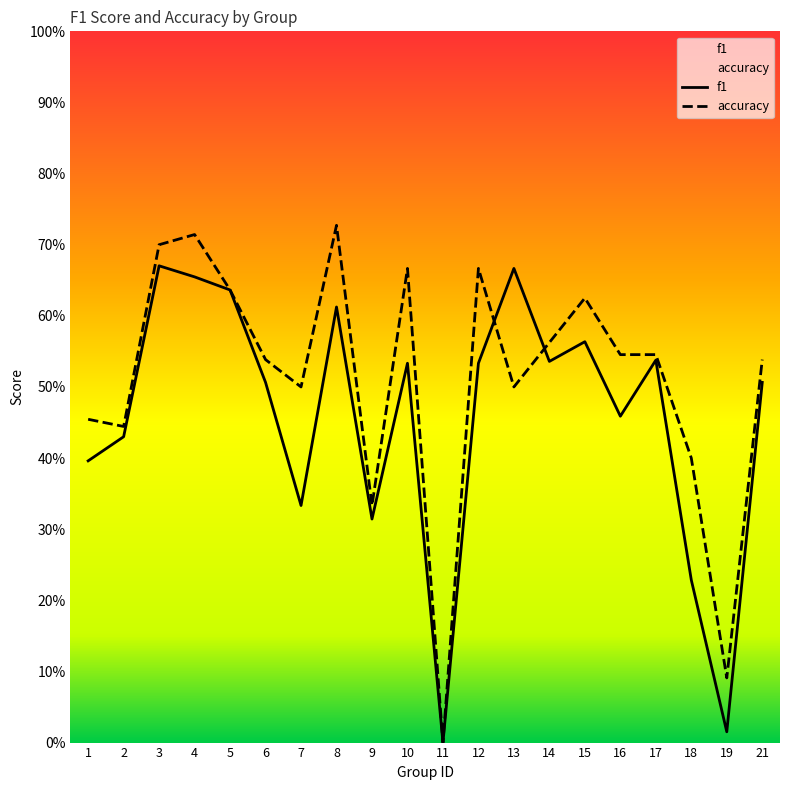

List the series in order of their peak value, lowest first.

f1, accuracy